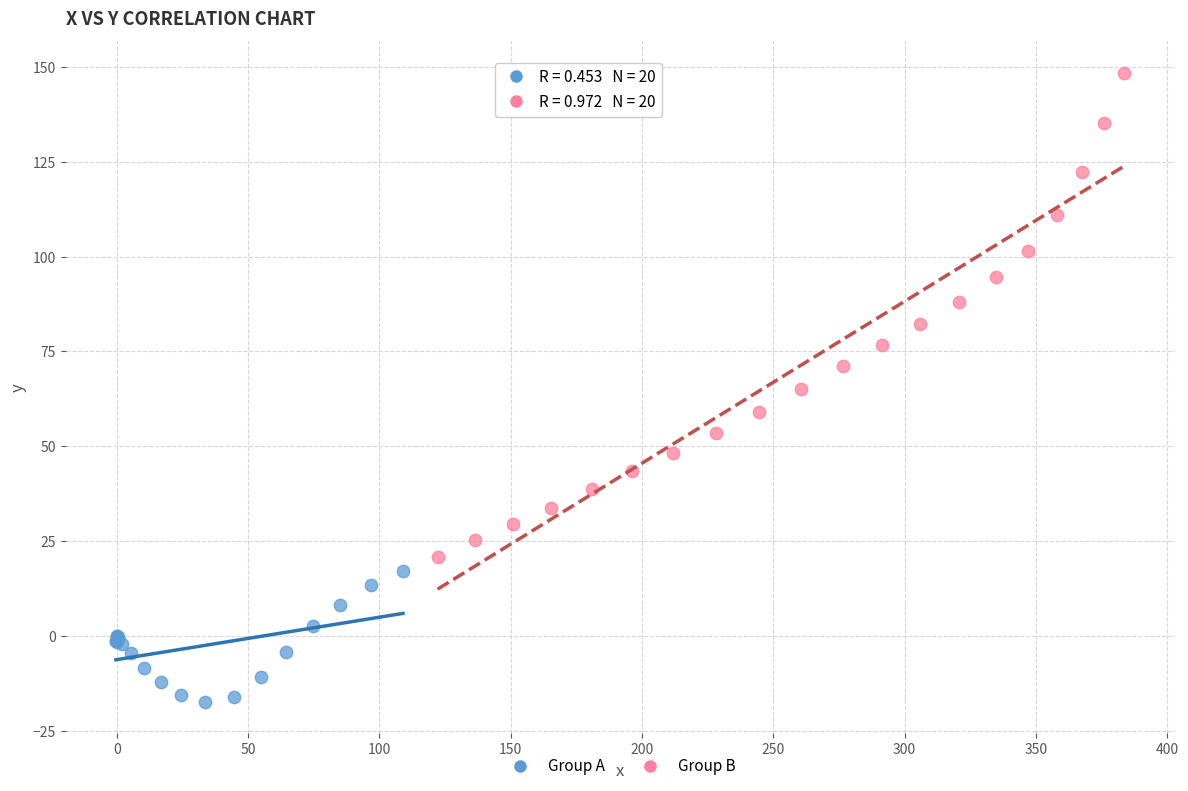

Which series reaches the minimum Y coordinate?

Group A